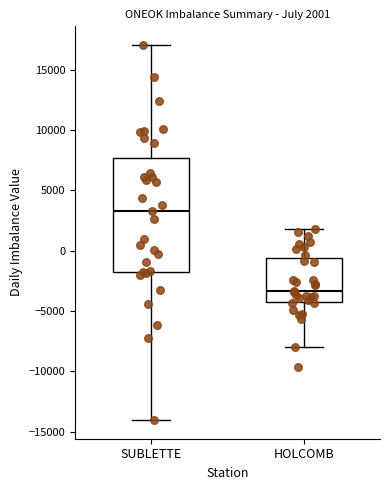

Which box has the highest median line?

SUBLETTE